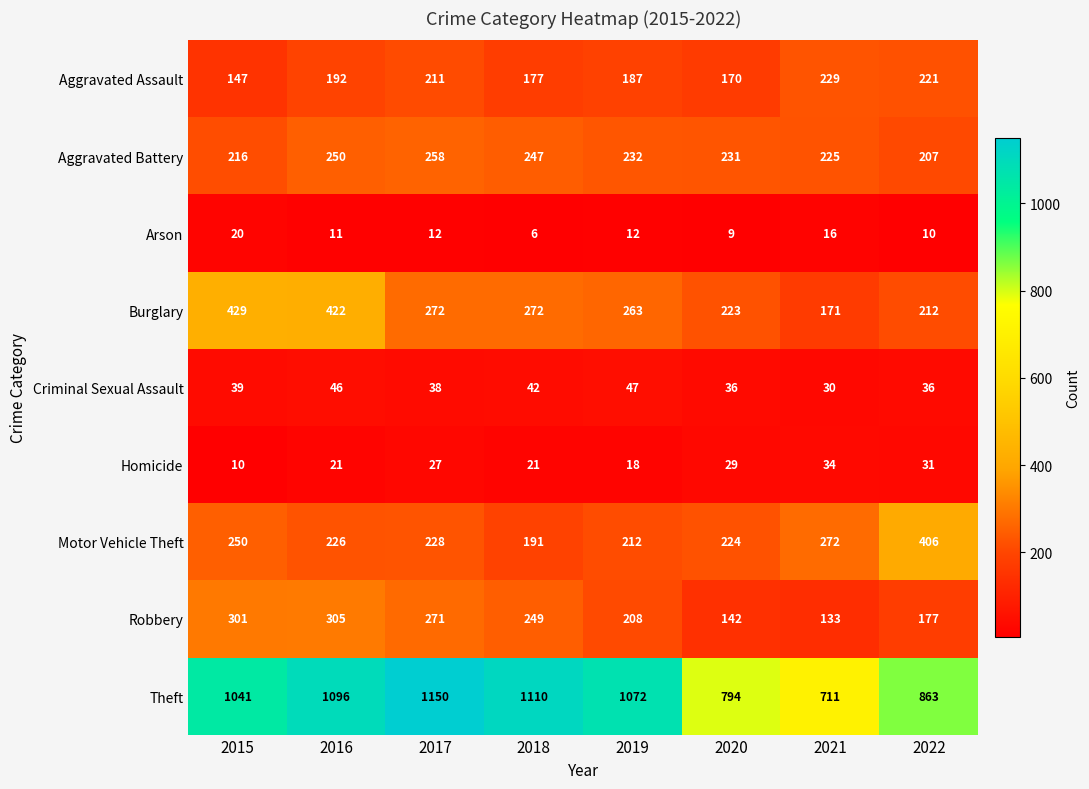

What is the greatest value displayed?

1150